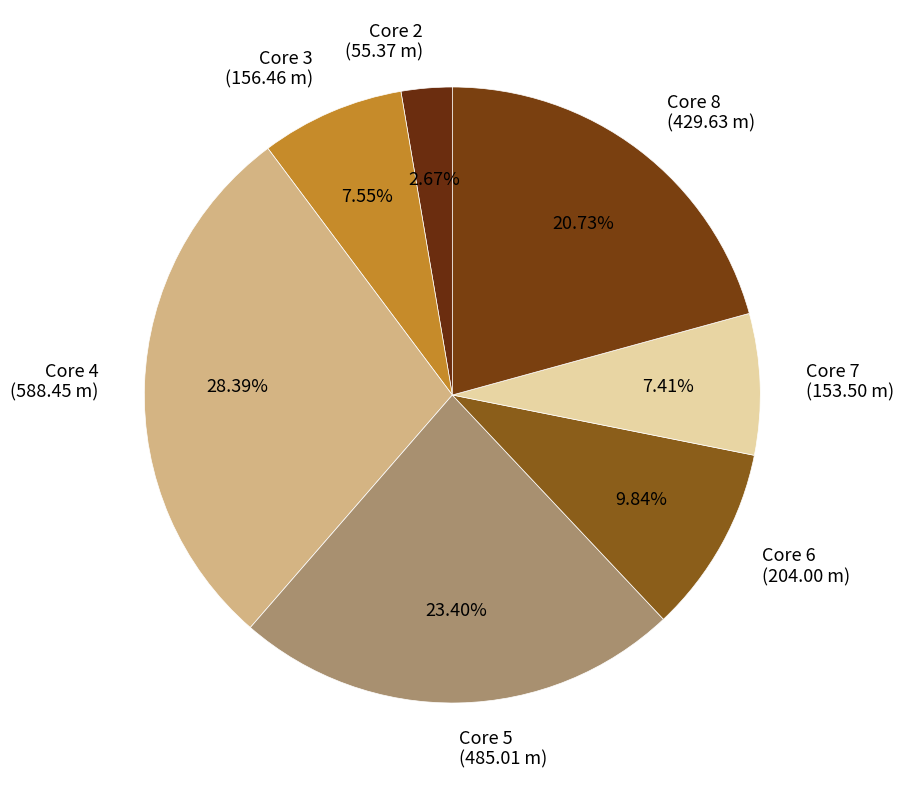

Combined, do Core 6 (204.00 m) and Core 5 (485.01 m) account for over 50%?

No